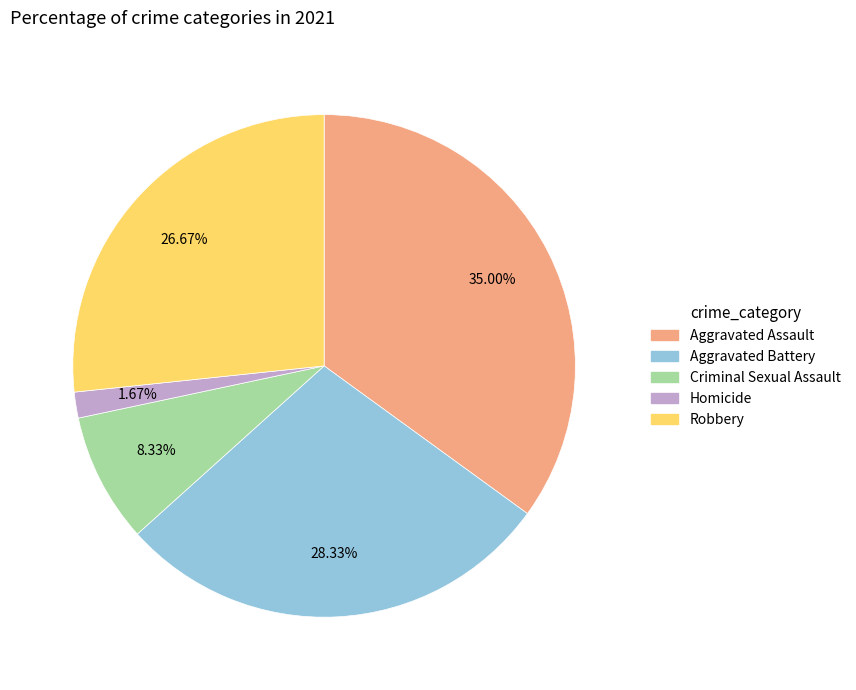

To the nearest percent, what is the difference between the largest and smallest slice percentages?

33%